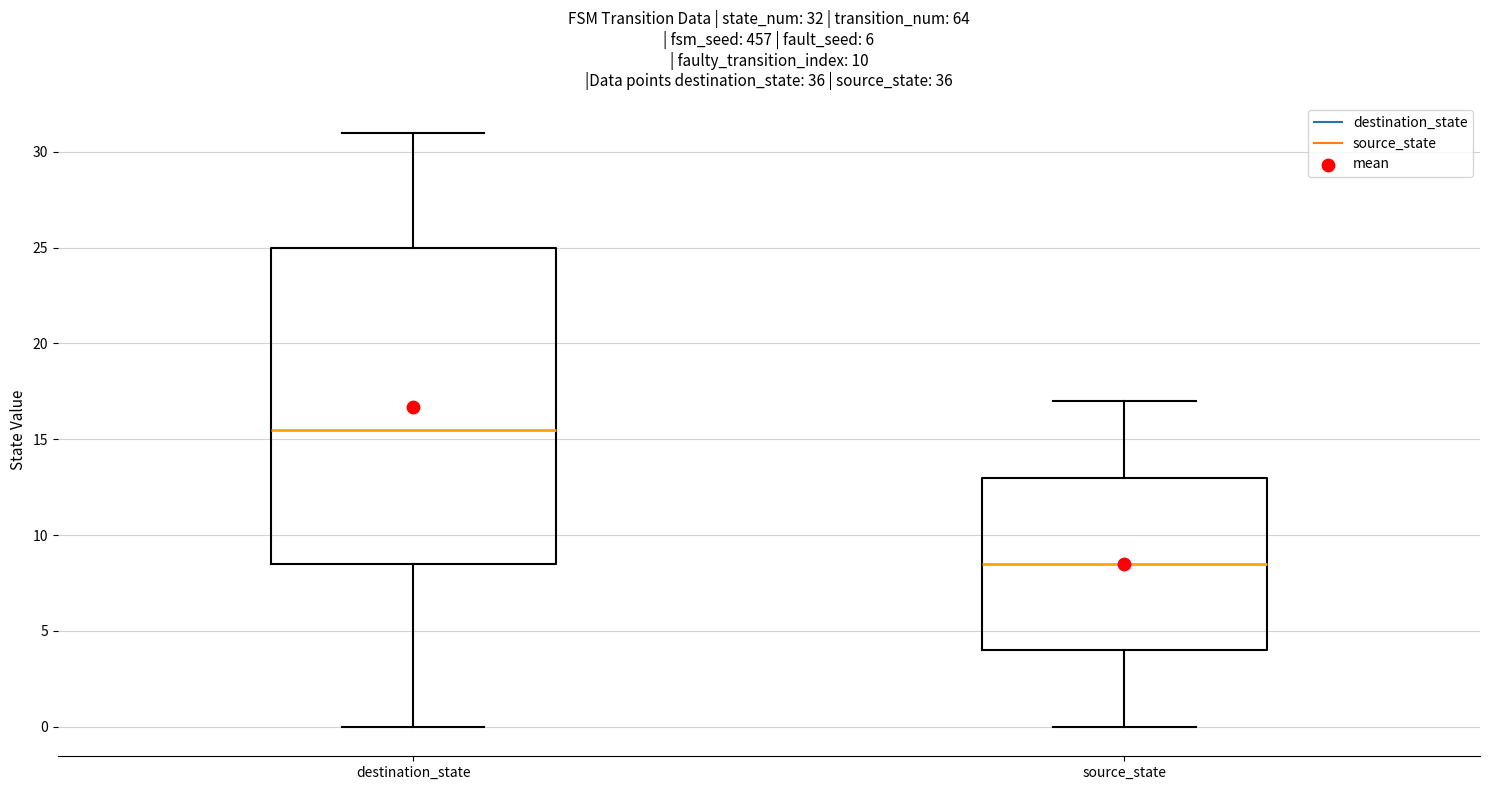

Which box's median line is the lowest?

source_state